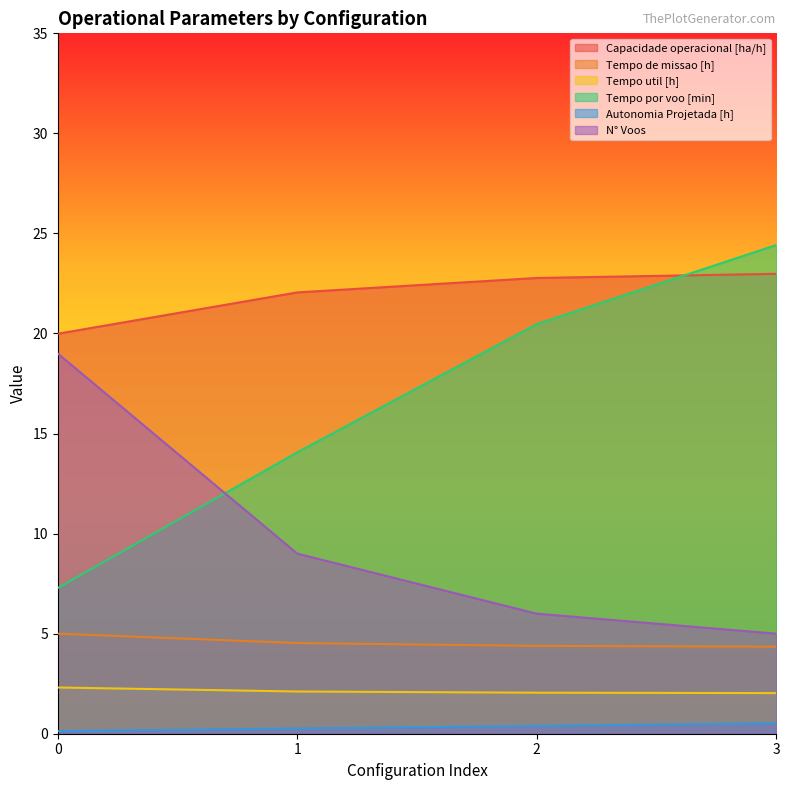

What is the value of the Tempo de missao [h] point at the 3rd from the left?

4.4